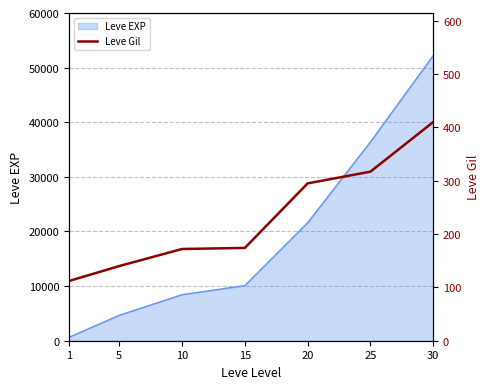

What is the maximum value shown in the chart?

410